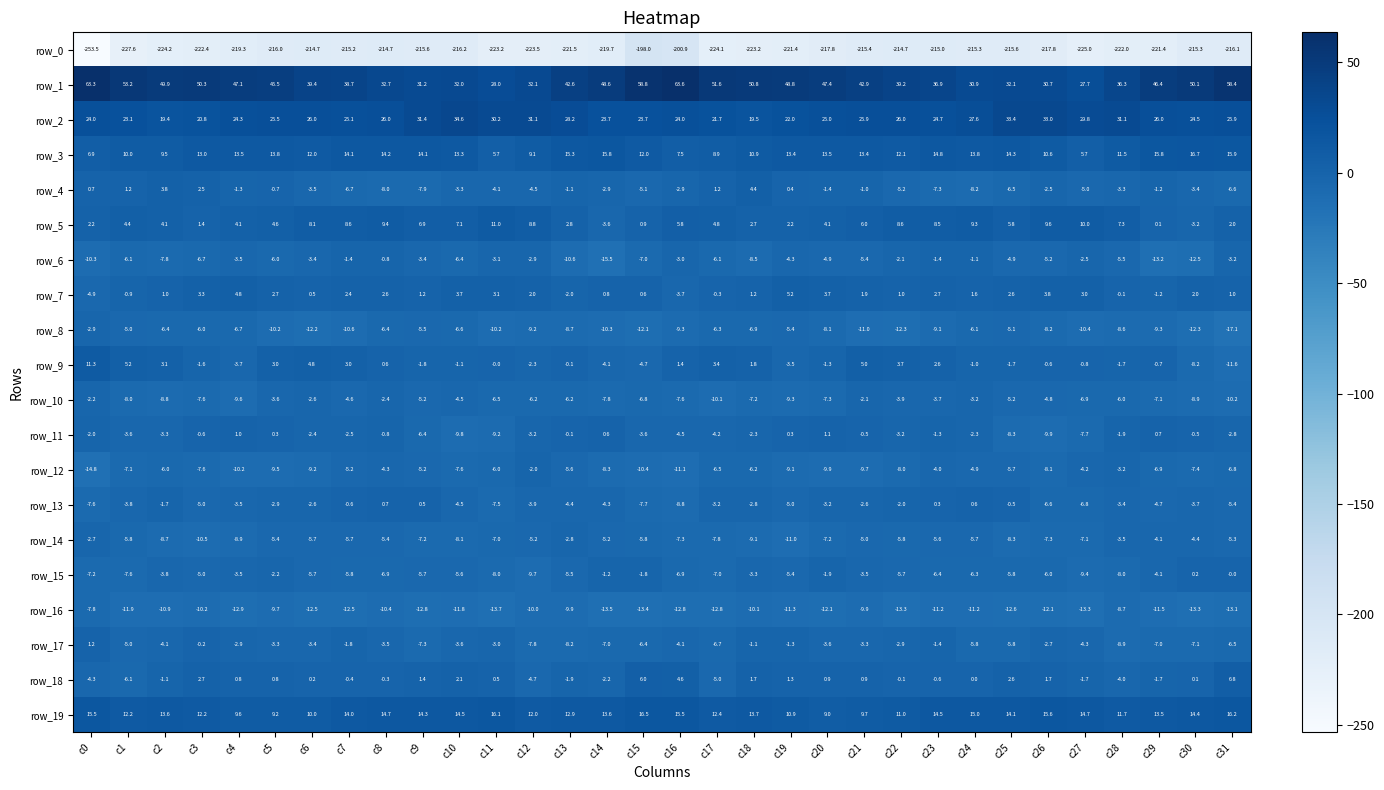

List the series in order of their peak value, lowest first.

row_0, row_16, row_8, row_14, row_10, row_12, row_6, row_15, row_13, row_11, row_17, row_4, row_7, row_18, row_5, row_9, row_19, row_3, row_2, row_1